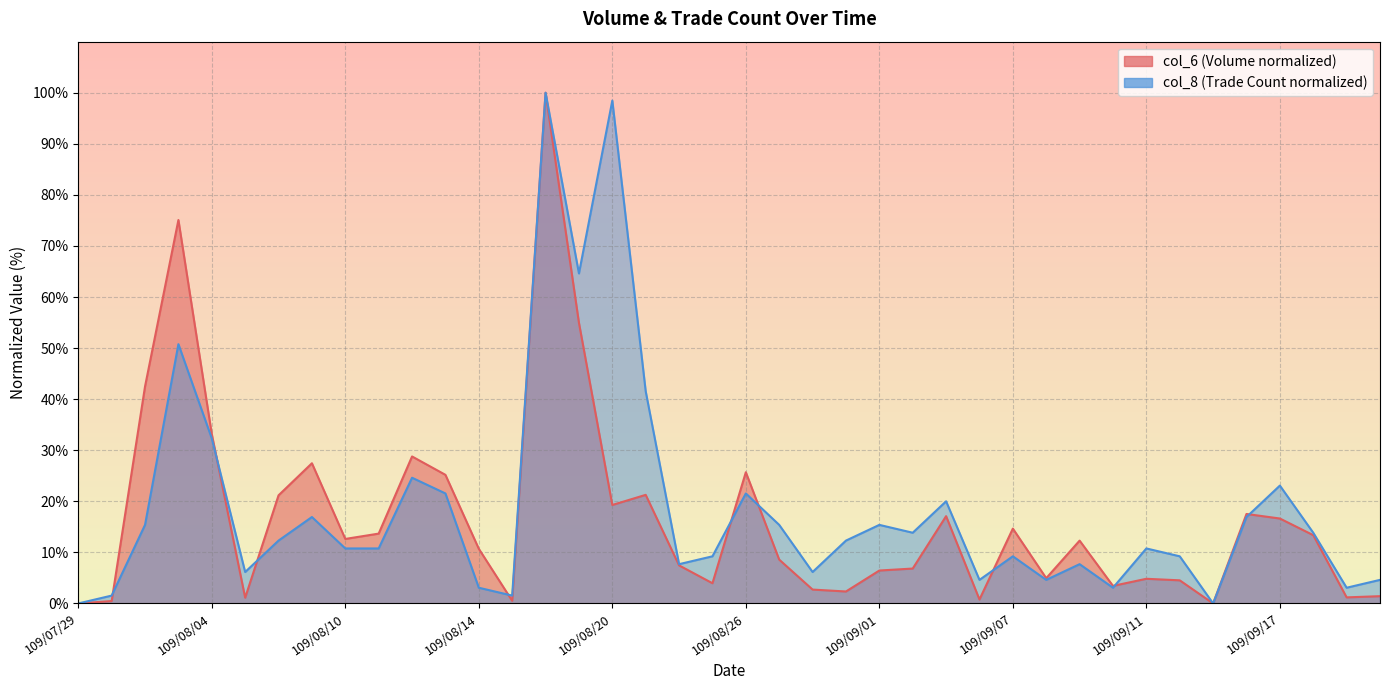

Between 109/09/03 and 109/09/04, which is larger?

109/09/03